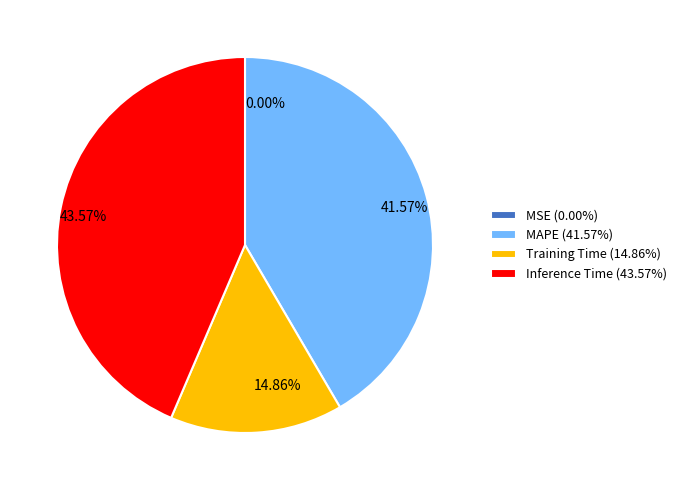

Approximately how many times larger is the value at Inference Time (43.57%) compared to Training Time (14.86%)?

2.9